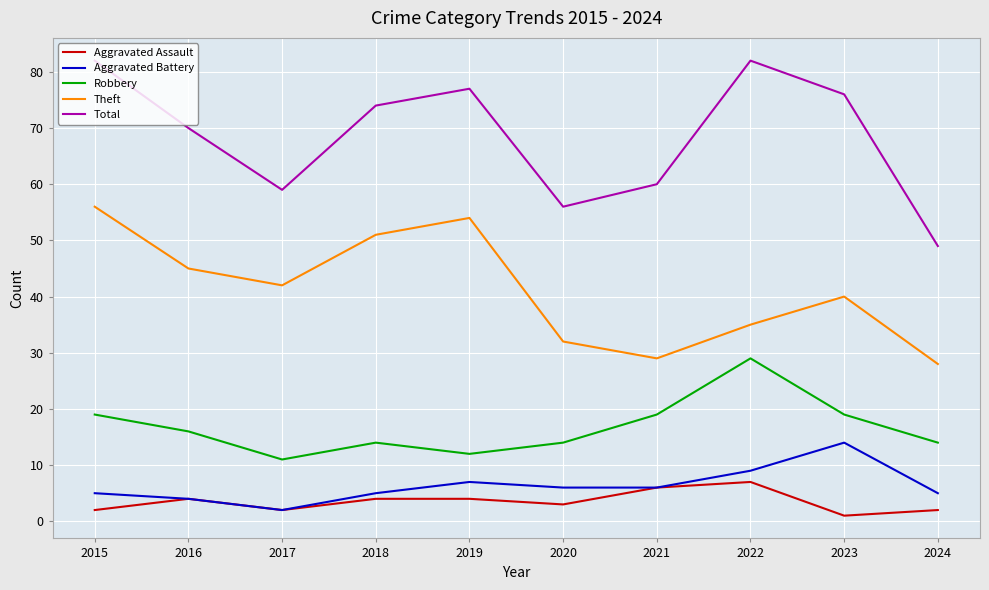

At which label does Total first exceed 74?

2015